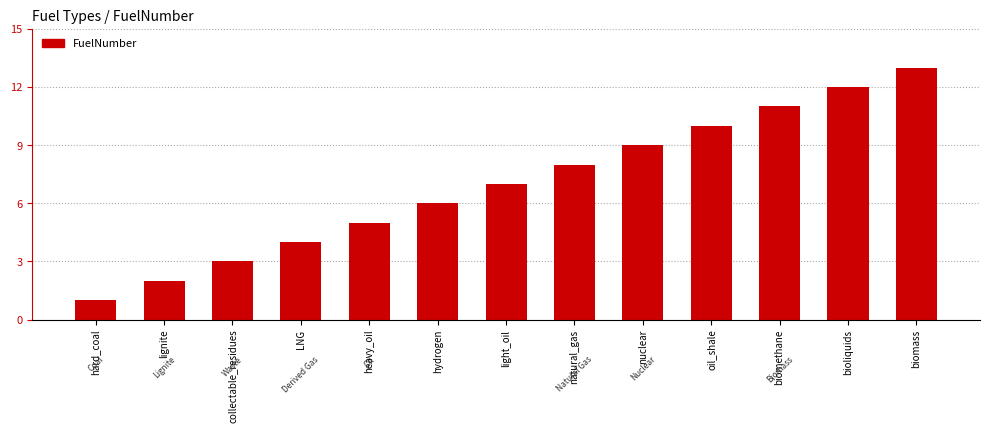

The value at lignite is 2. True or false?

True